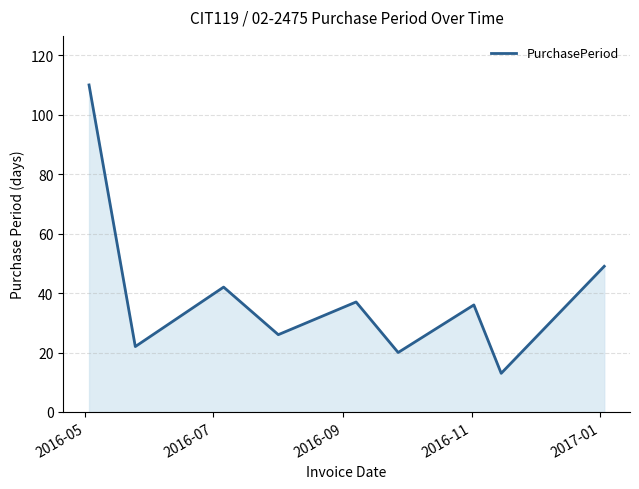

True or false: the data has more than 2 interior local peaks.

True